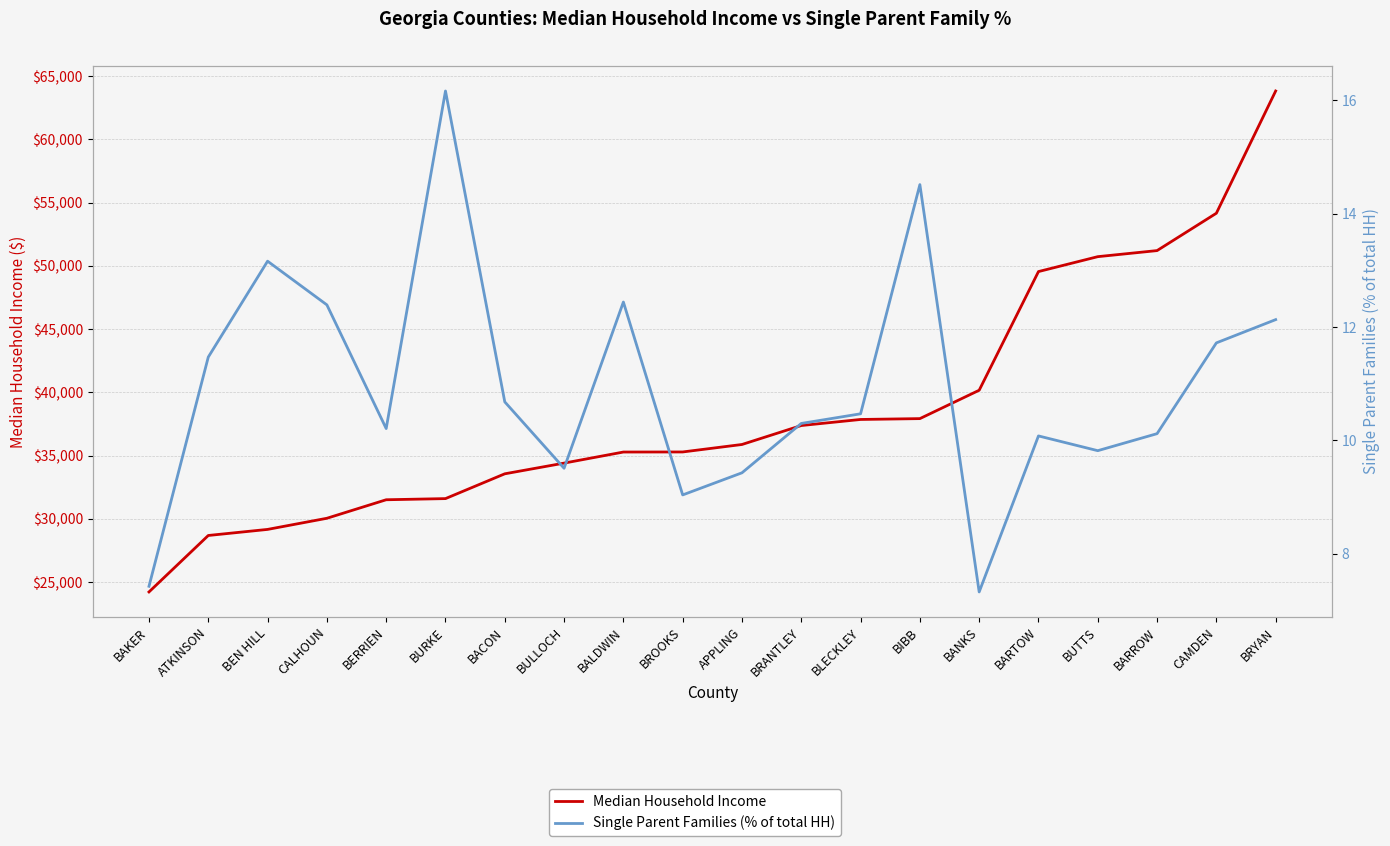

Does the chart display data point markers on the line(s)?

No